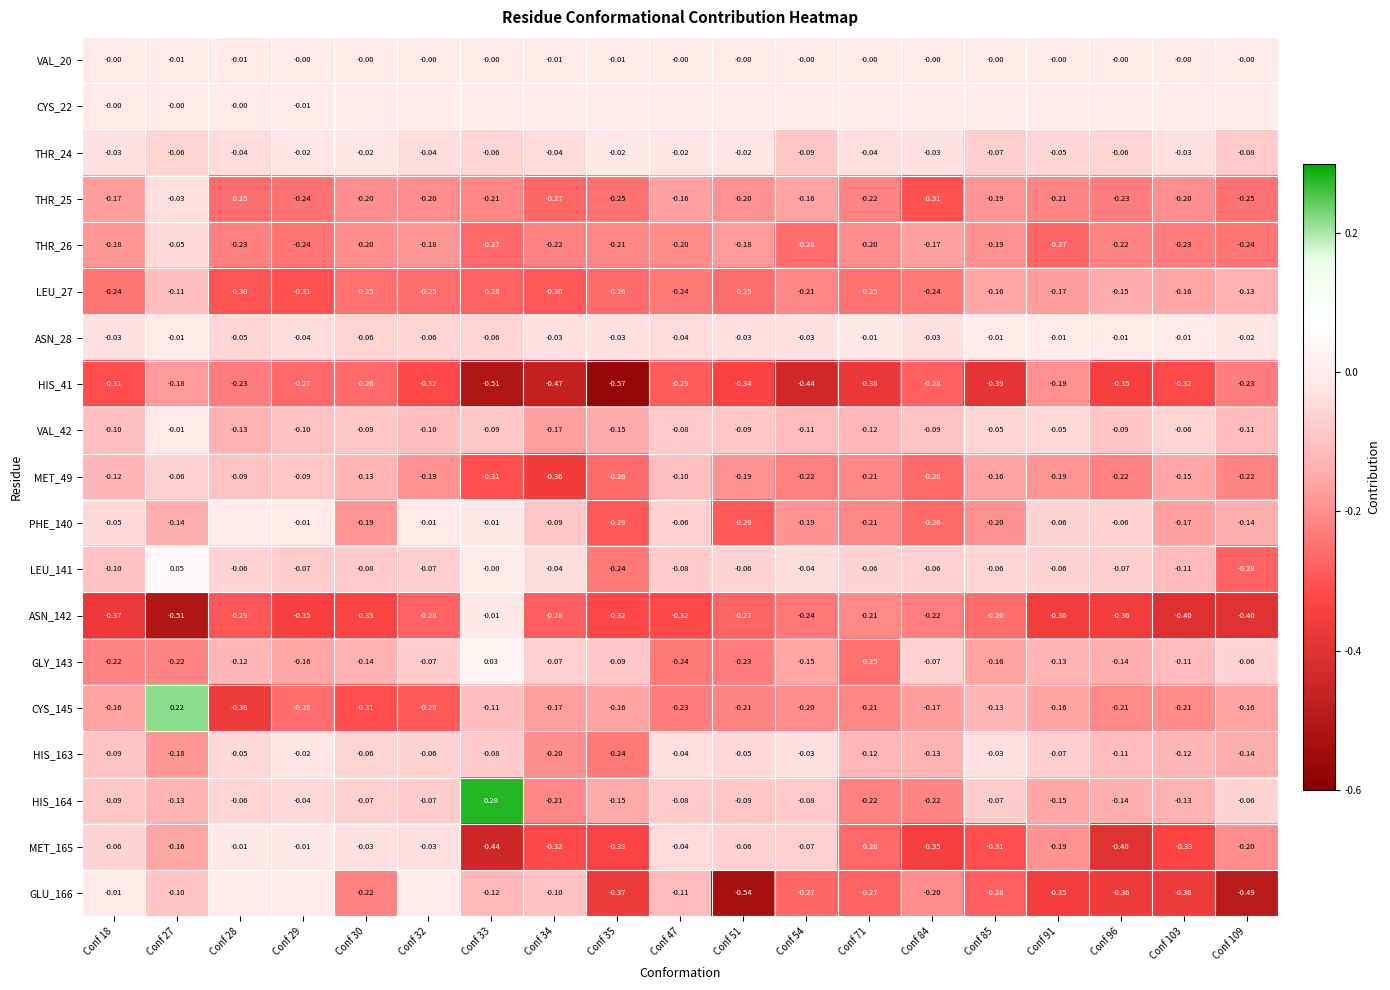

Is the value of GLY_143 at Conf 85 greater than the value of LEU_141 at Conf 103?

No